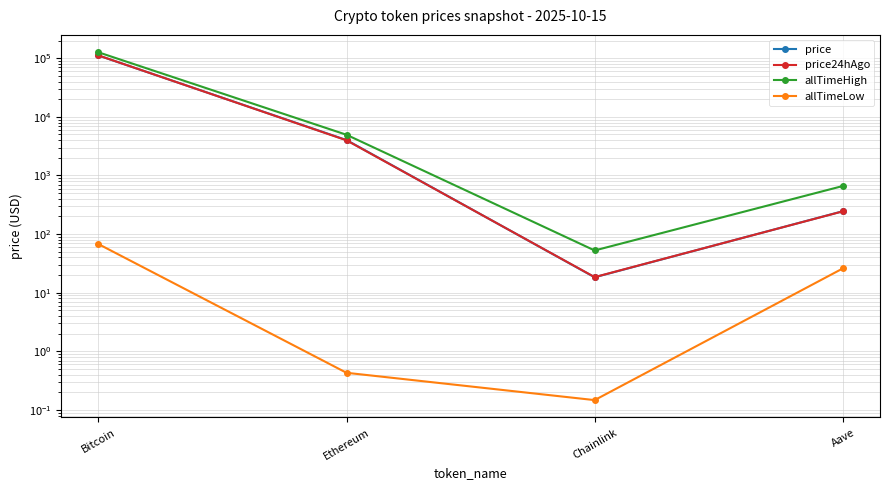

How many distinct data groups are displayed?

4